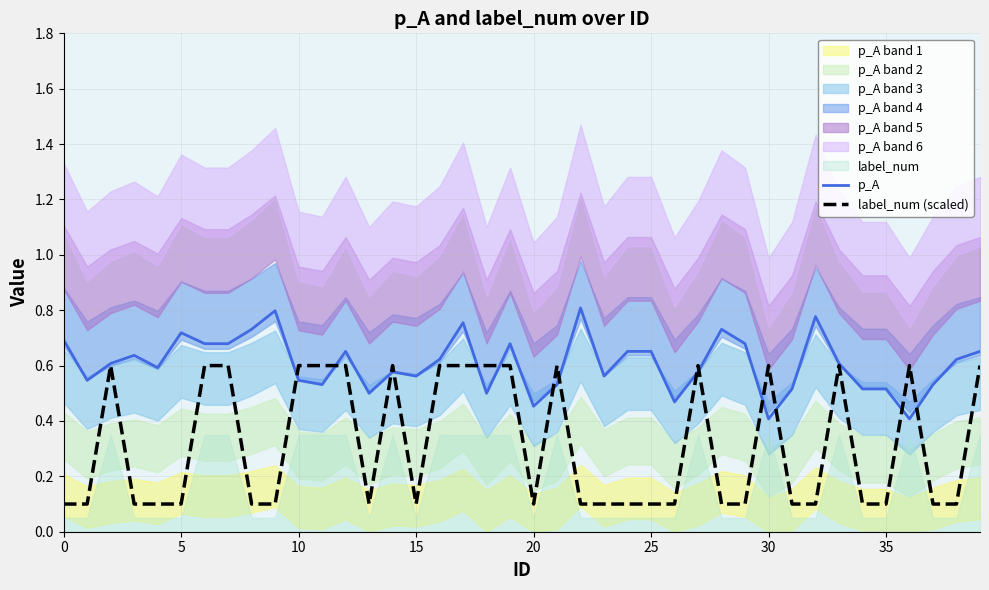

Which label corresponds to the largest value in the chart?

22